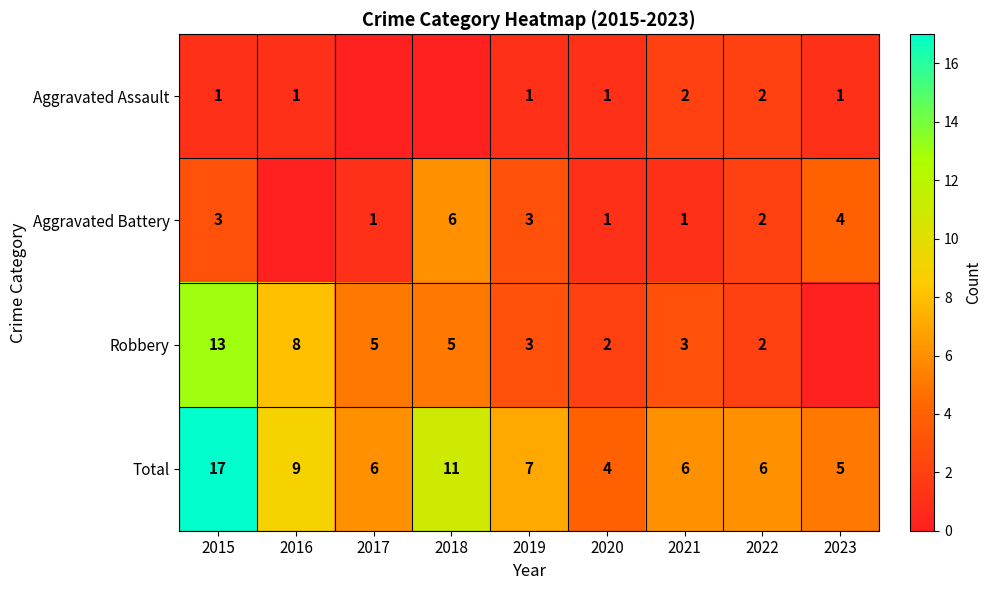

Is the value of Robbery at 2018 greater than the value of Aggravated Battery at 2021?

Yes